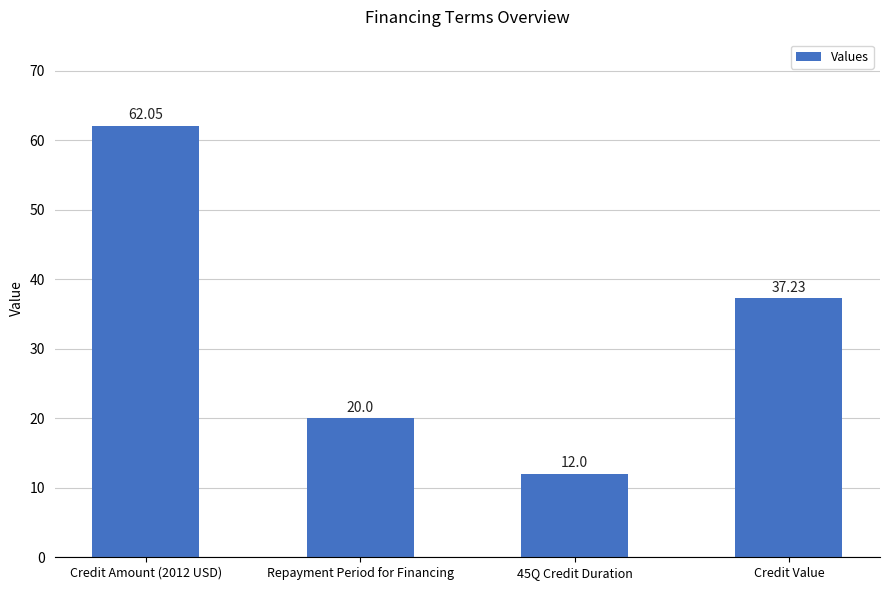

What is the minimum value shown in the chart?

12.0